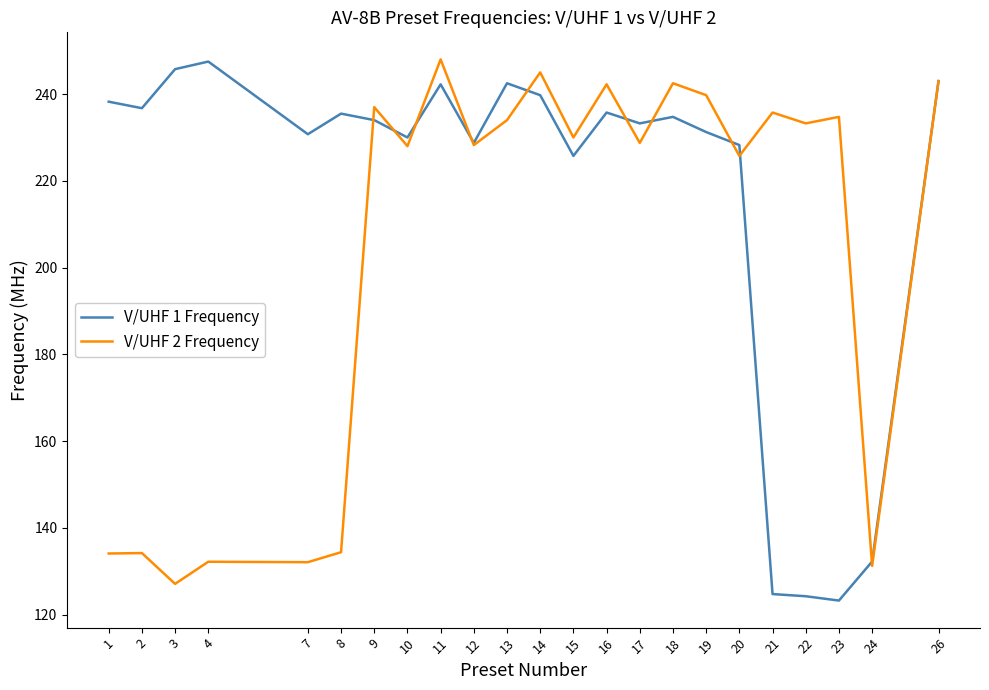

At 17, list the series in order from smallest to largest.

V/UHF 2 Frequency, V/UHF 1 Frequency